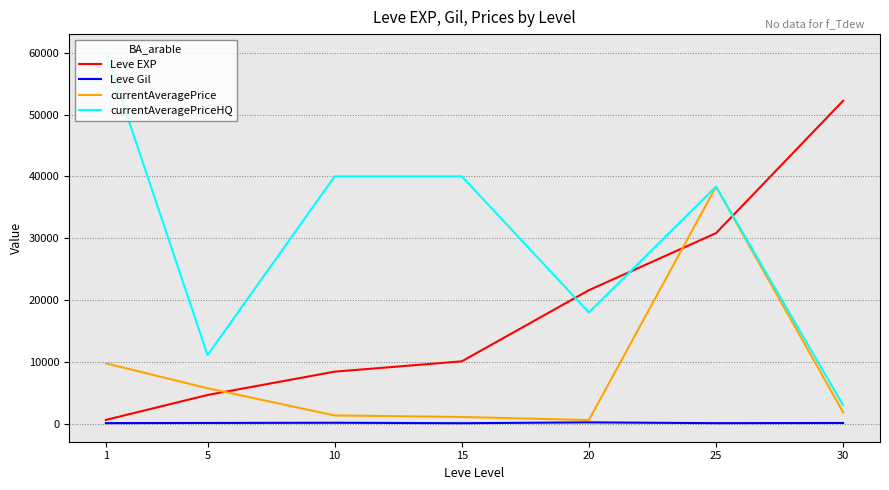

What is the sum of the Leve EXP values at 15 and 25?

40920.0